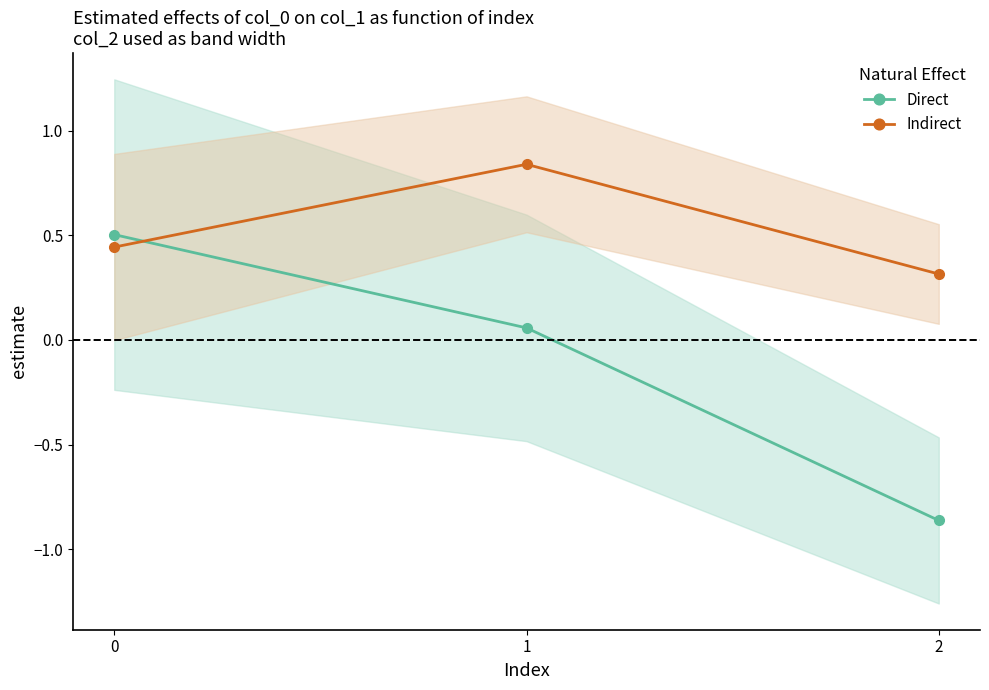

Does the chart display data point markers on the line(s)?

Yes